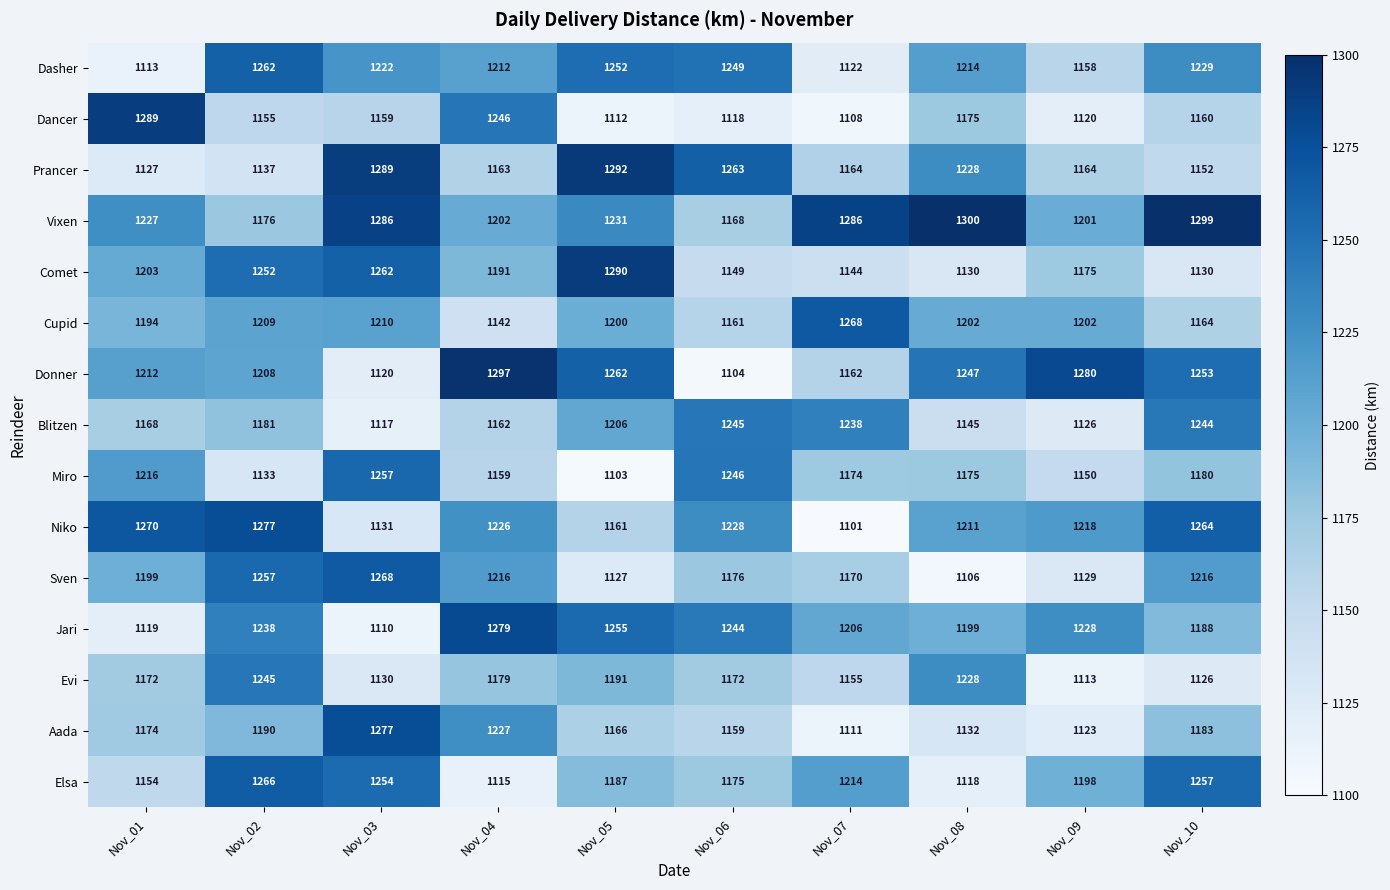

At Nov_01, list the series in order from largest to smallest.

Dancer, Niko, Vixen, Miro, Donner, Comet, Sven, Cupid, Aada, Evi, Blitzen, Elsa, Prancer, Jari, Dasher